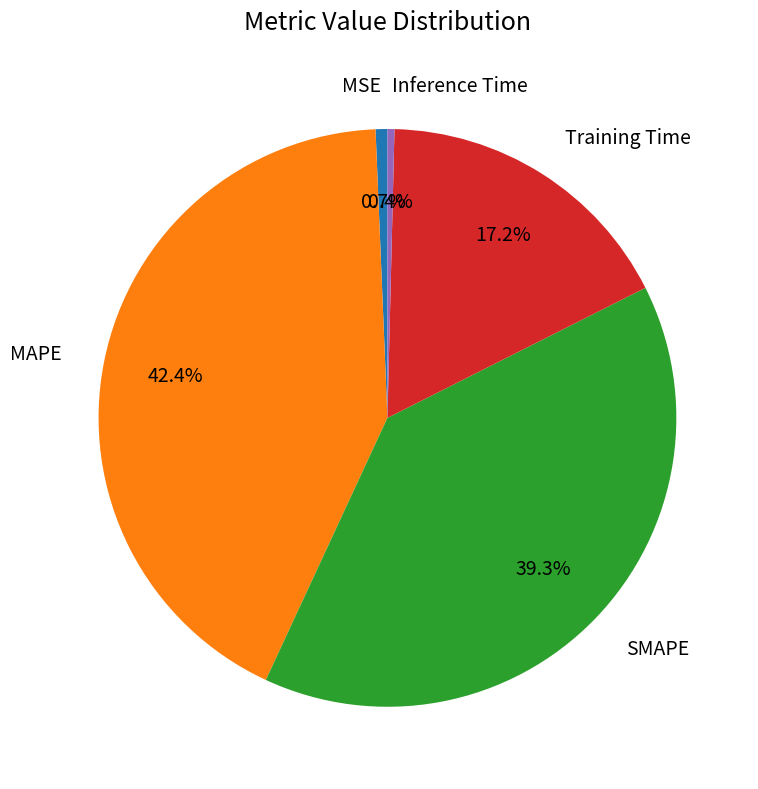

How many slices are in this pie chart?

5